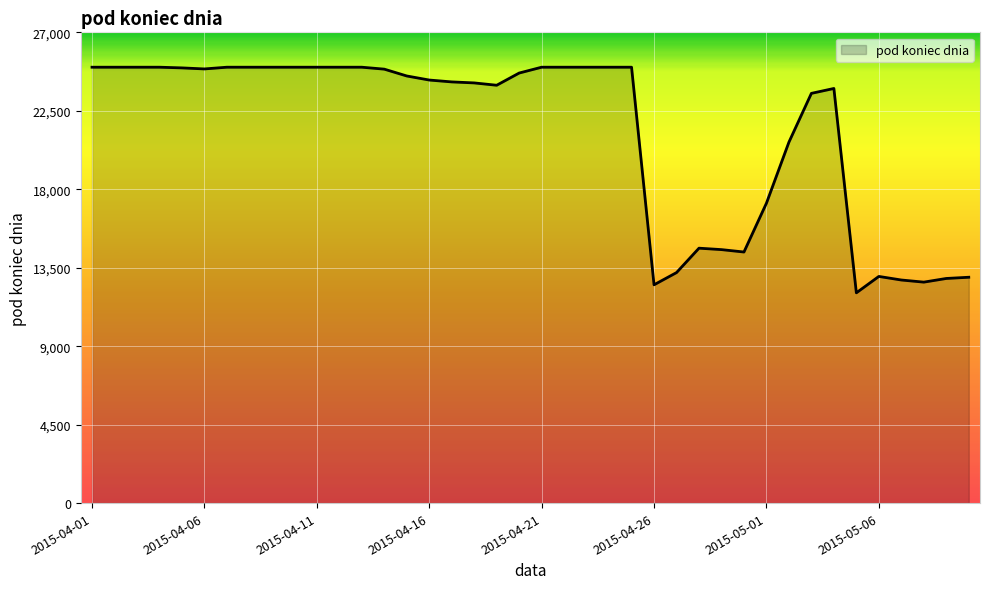

What is the maximum value shown in the chart?

25000